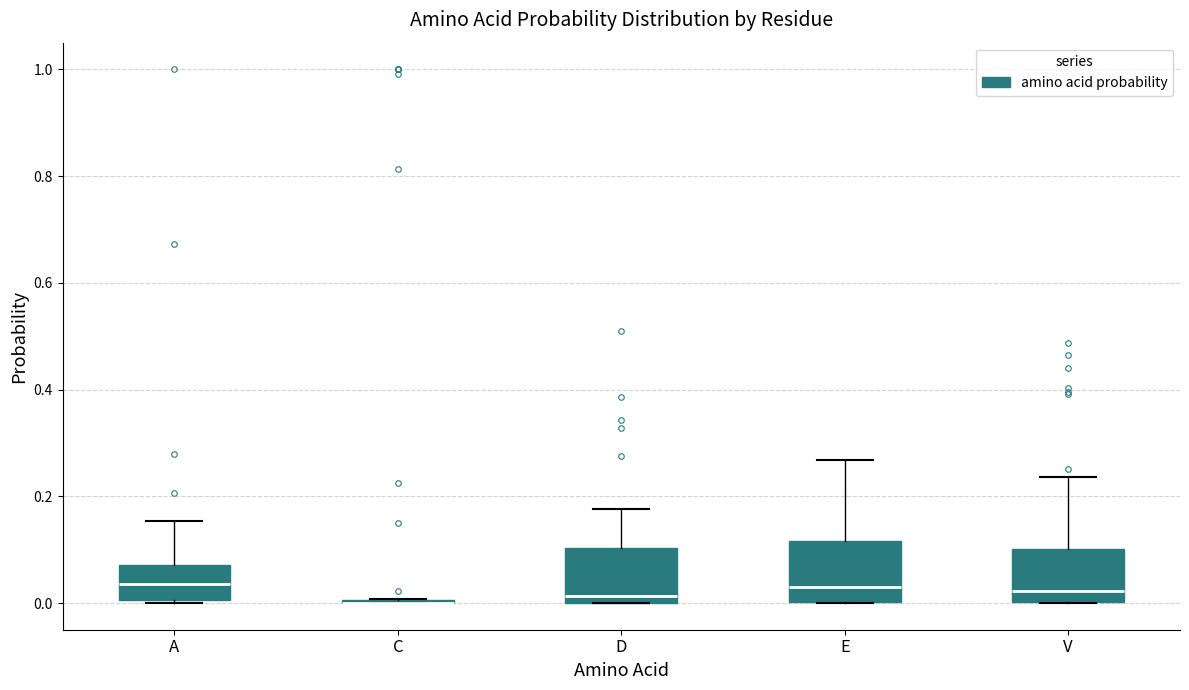

Reading left to right, transcribe this box plot: for each box, give where its median line is, the range the box spans, and where its two whiskers end, as read against the y-axis. The values are not printed on the chart, so give them approximately, as read against the axis.

A: median 0.04, box 0.00 to 0.08, whiskers 0.00 to 0.16
C: box collapsed to a line at 0.00, whiskers 0.00 to 0.00
D: median 0.02, box 0.00 to 0.10, whiskers 0.00 to 0.18
E: median 0.04, box 0.00 to 0.12, whiskers 0.00 to 0.26
V: median 0.02, box 0.00 to 0.10, whiskers 0.00 to 0.24